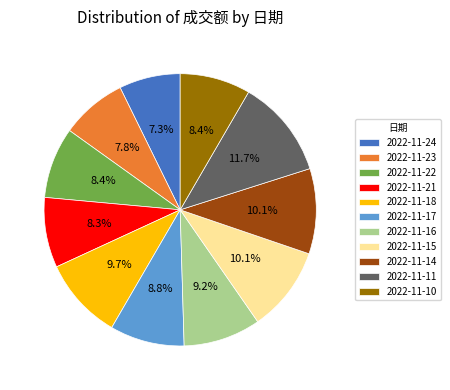

What percentage is NOT represented by 2022-11-21?

91.7%